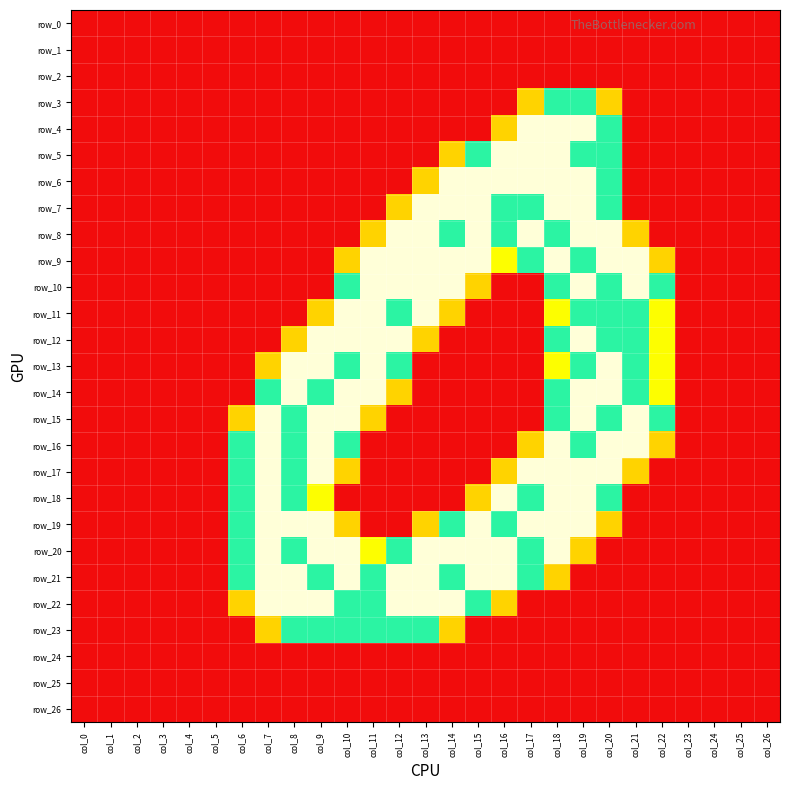

At which category is the sum across all series the highest?

col_18